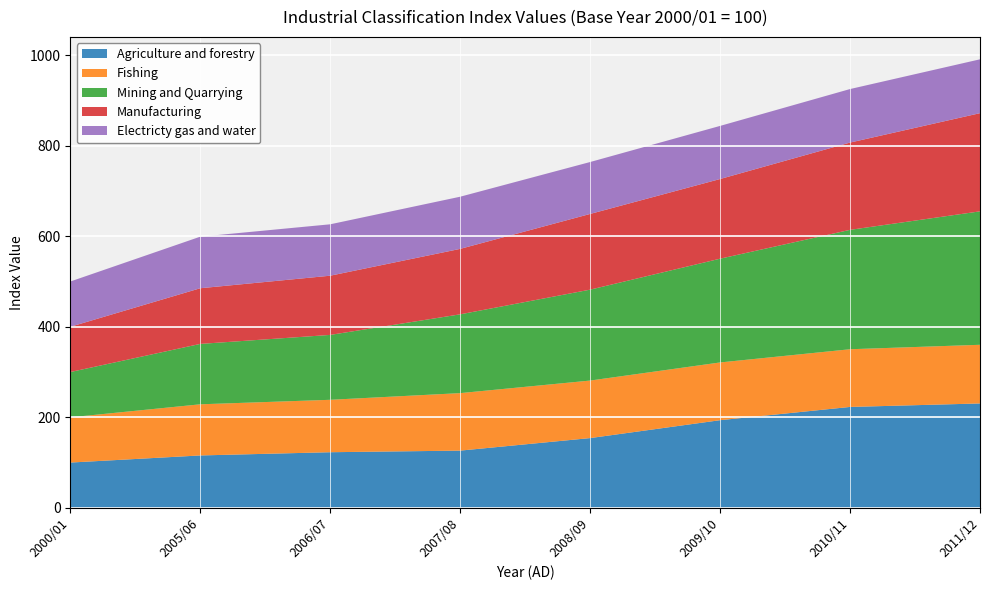

Reading right to left, extract all data points from this chart.

Agriculture and forestry: 230.6	222.9	193.6	154.1	126.4	122.8	115.7	100.0
Fishing: 129.6	127.5	127.6	127.1	127.0	115.8	113.0	100.0
Mining and Quarrying: 294.8	263.8	229.2	200.9	174.1	143.4	133.4	100.0
Manufacturing: 216.9	192.9	176.0	167.2	144.6	130.8	123.0	100.0
Electricty gas and water: 119.0	118.2	117.4	114.7	115.3	113.6	113.9	100.0